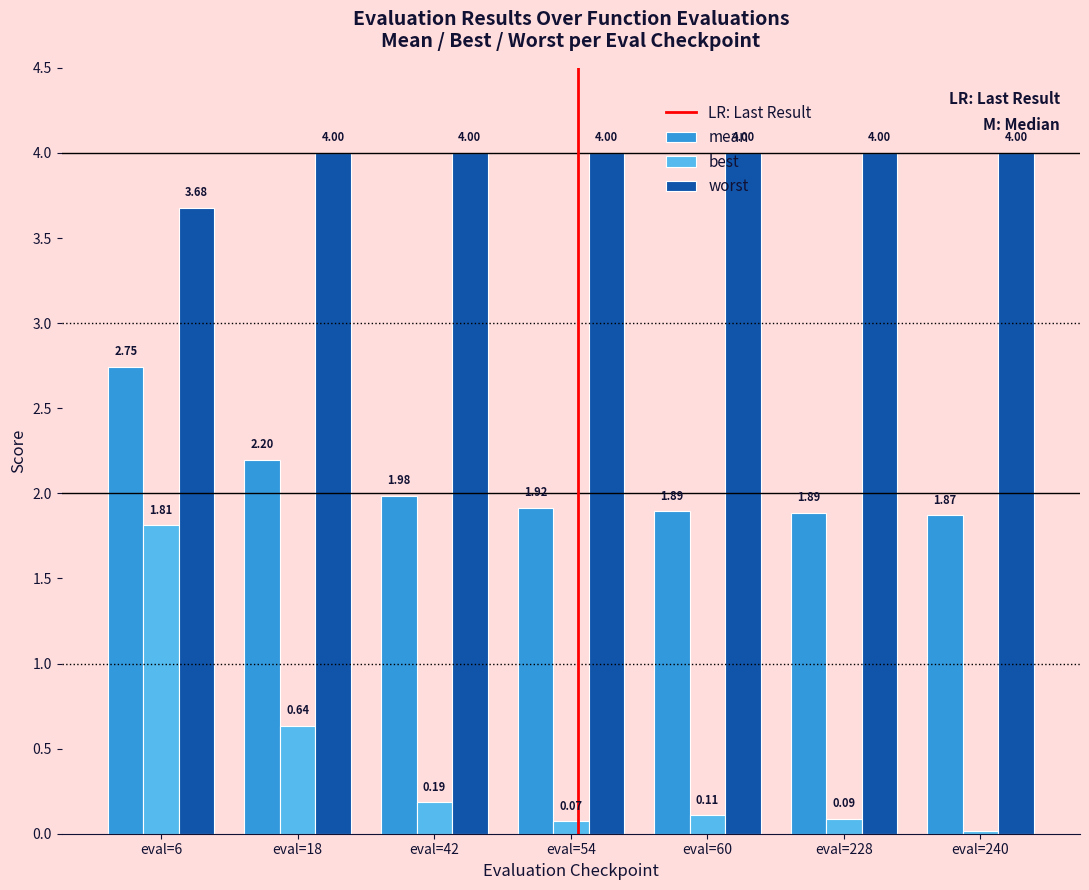

At eval=240, list the series in order from smallest to largest.

best, mean, worst